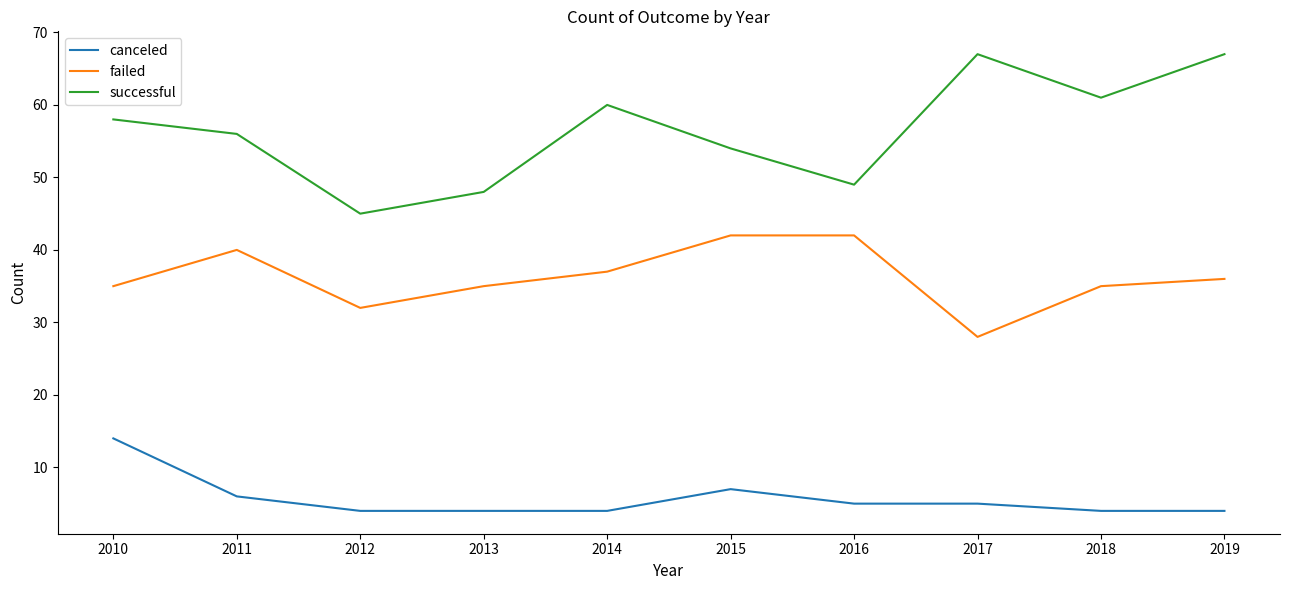

Between 2013 and 2018, which series saw the biggest shift?

successful